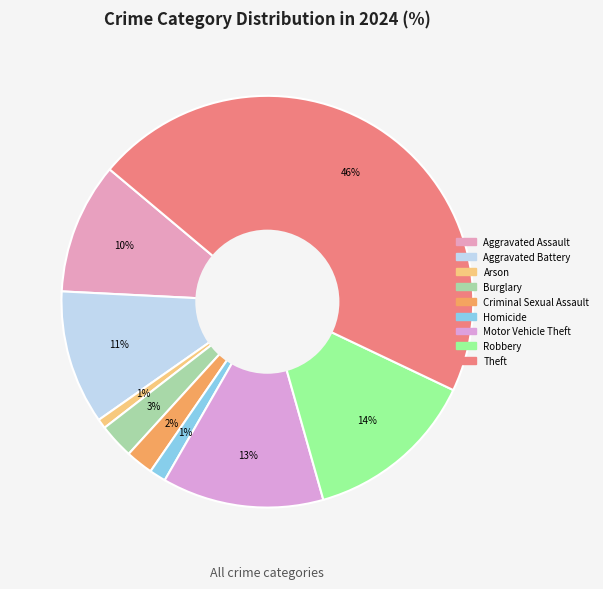

Is there a majority slice in this chart?

No